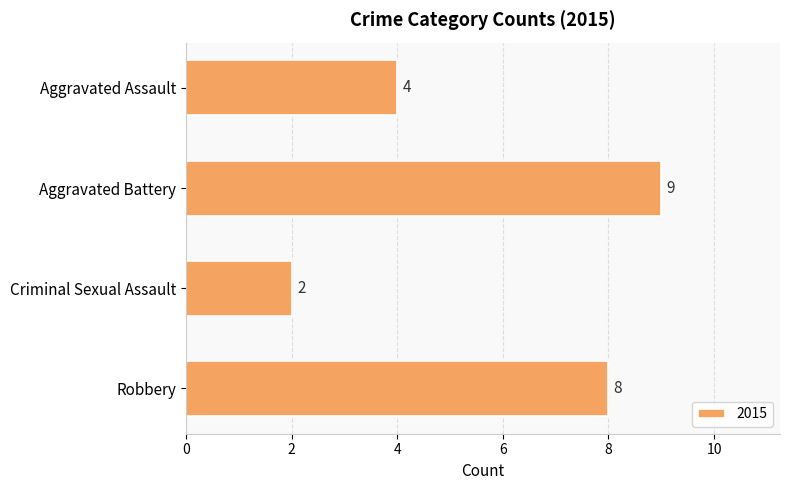

What is the change in value from Aggravated Assault to Robbery?

+4